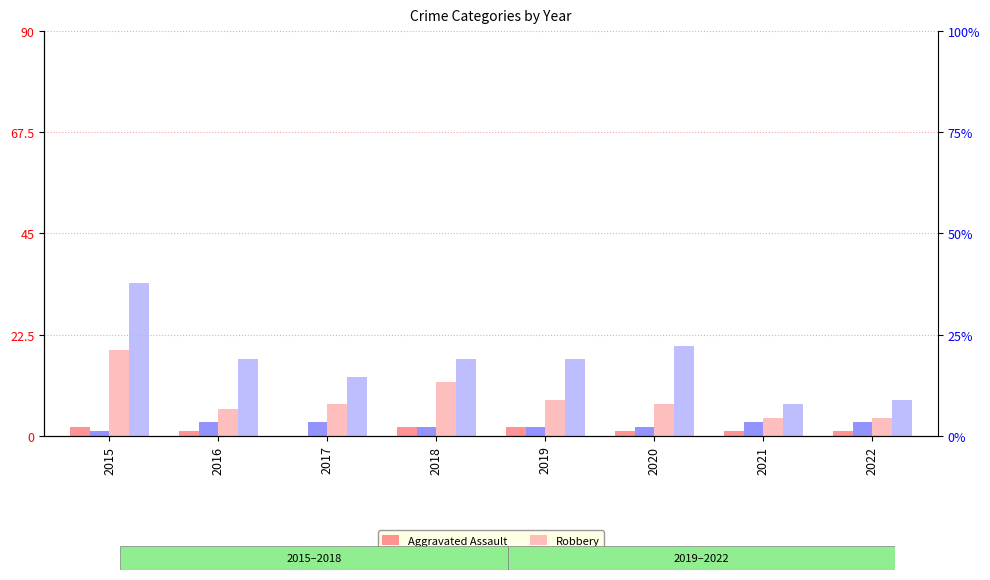

What are all the series names shown in the legend?

Aggravated Assault, Aggravated Battery, Robbery, Theft